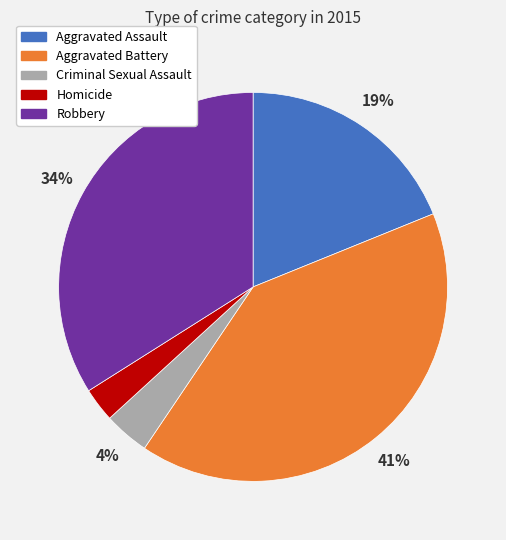

Which has a higher value, Aggravated Assault or Homicide?

Aggravated Assault